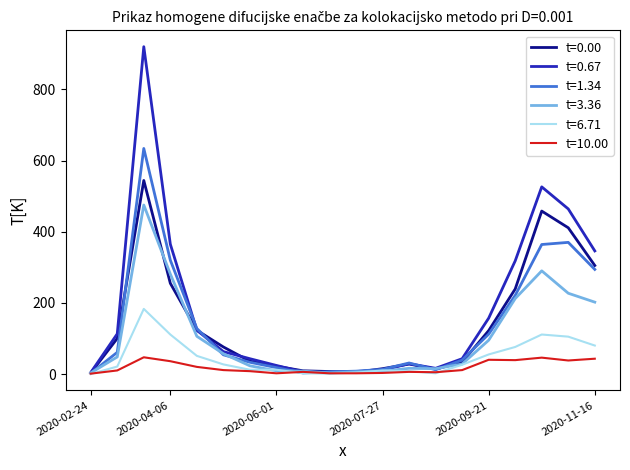

Which series has the largest range (max minus min)?

t=0.67